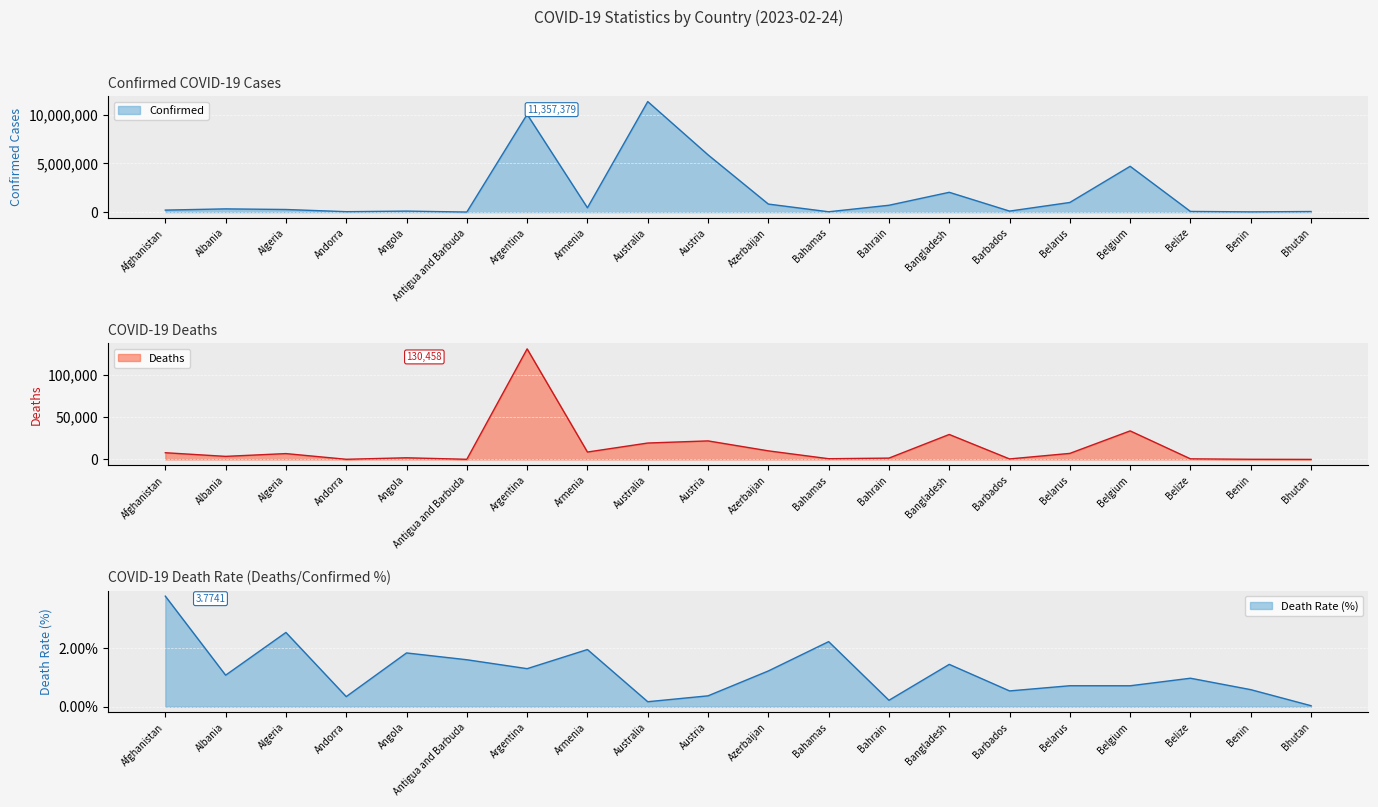

Where does the Confirmed series first go above 334345?

Argentina